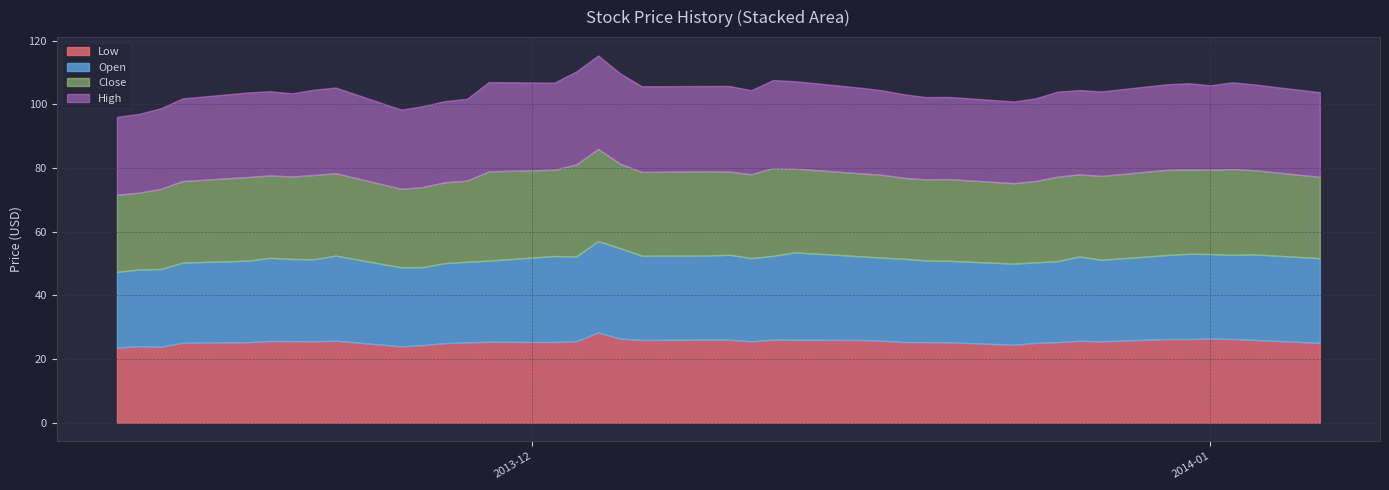

What is the difference between the High values at 2013-11-19 and 2013-12-18?

0.2